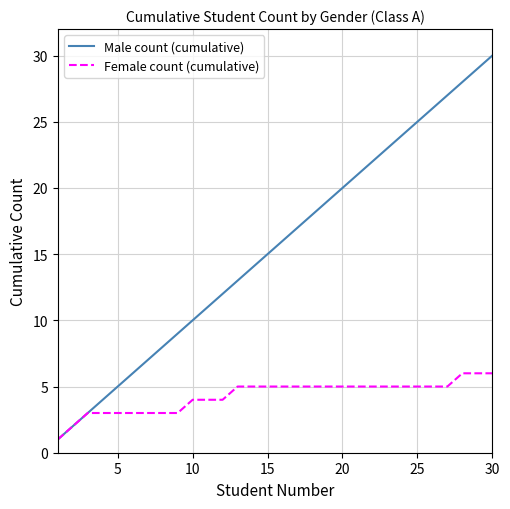

Which series has the largest total across all categories?

Male count (cumulative)